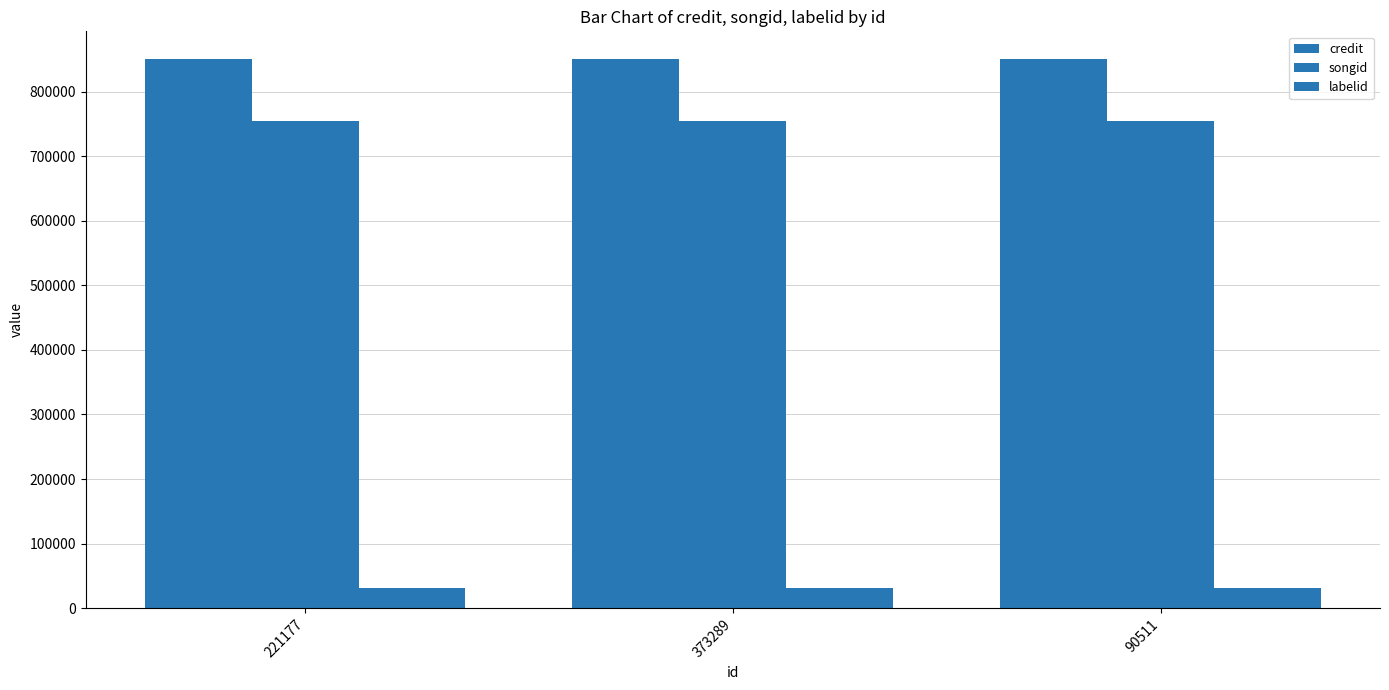

What is the spread (max minus min) of values at 90511?

820530